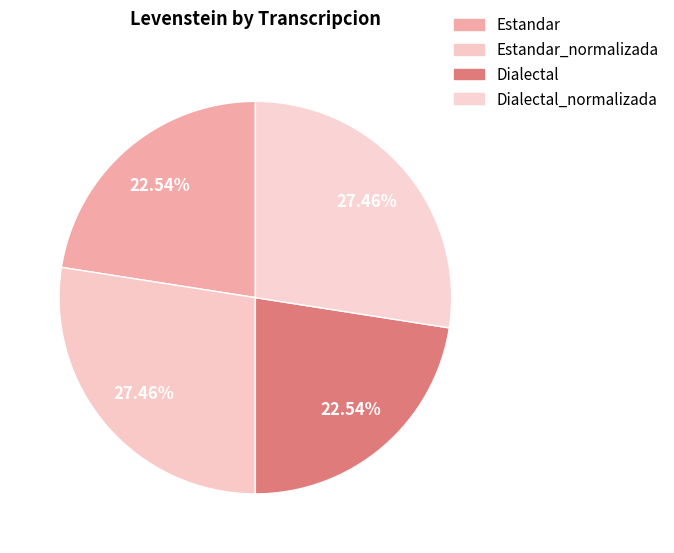

How many slices are in this pie chart?

4